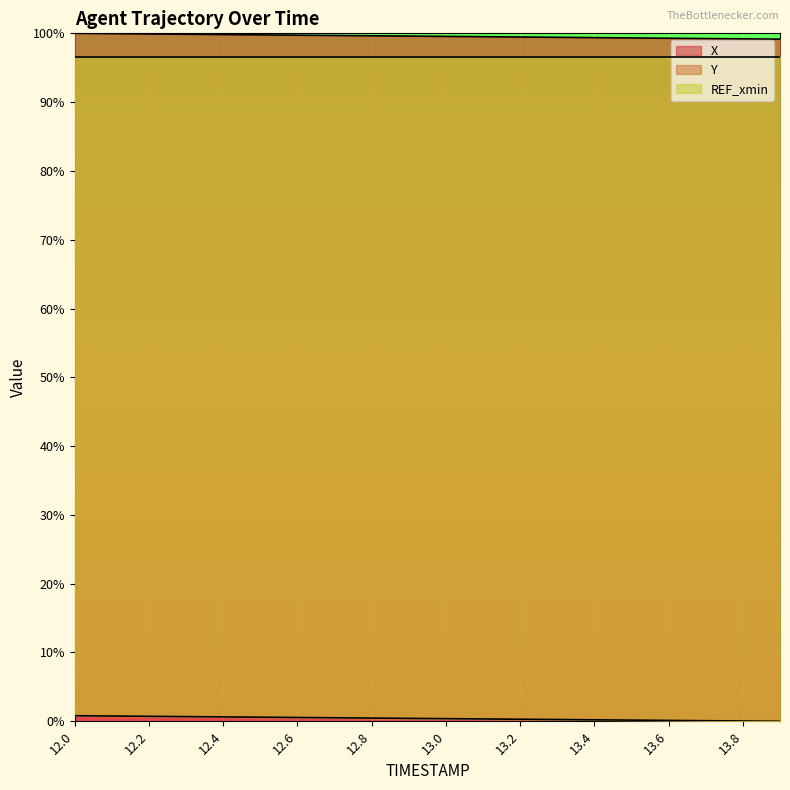

At how many categories does at least one series exceed 42?

20